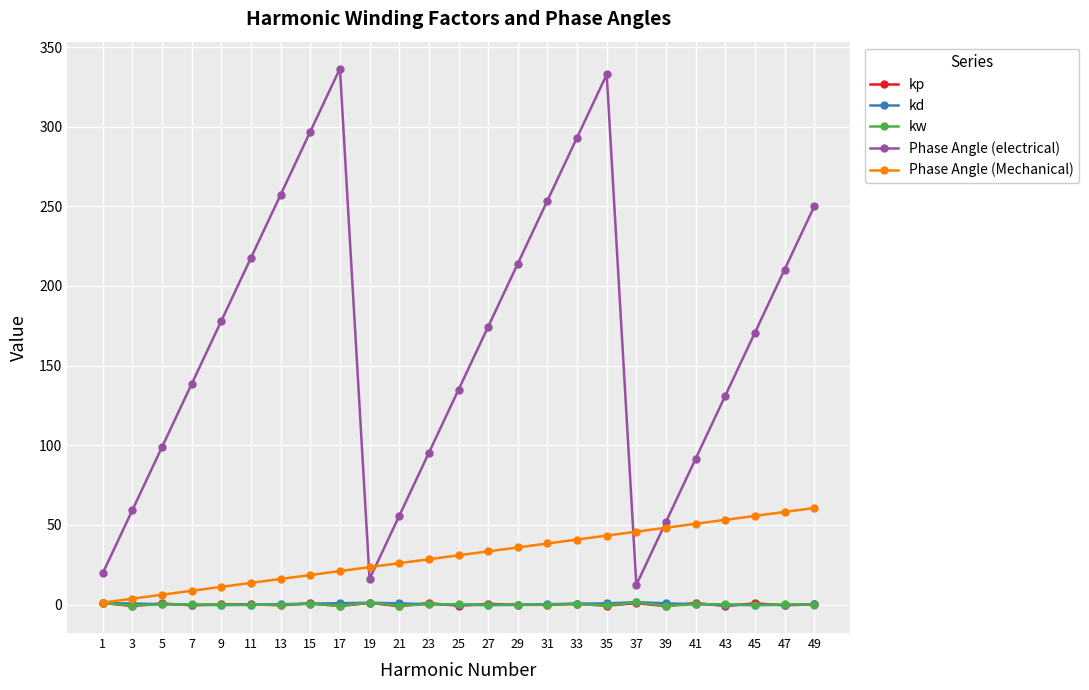

The Phase Angle (electrical) series shows 296.9 at 15. True or false?

True